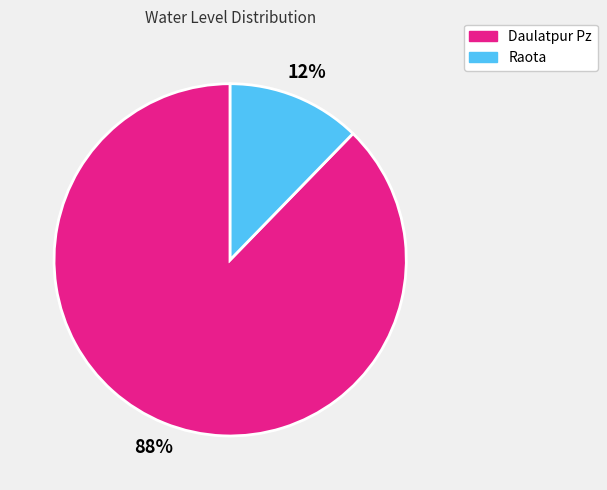

Combined, do Daulatpur Pz and Raota account for over 50%?

Yes